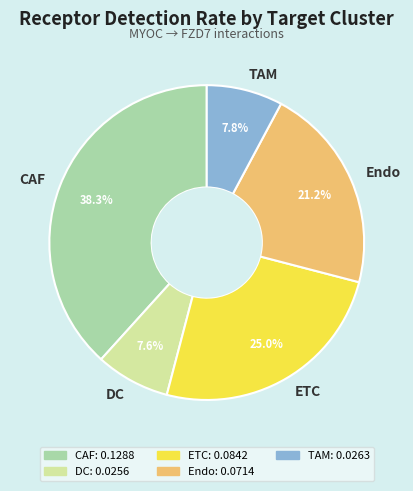

What portion of the pie excludes CAF?

61.7%